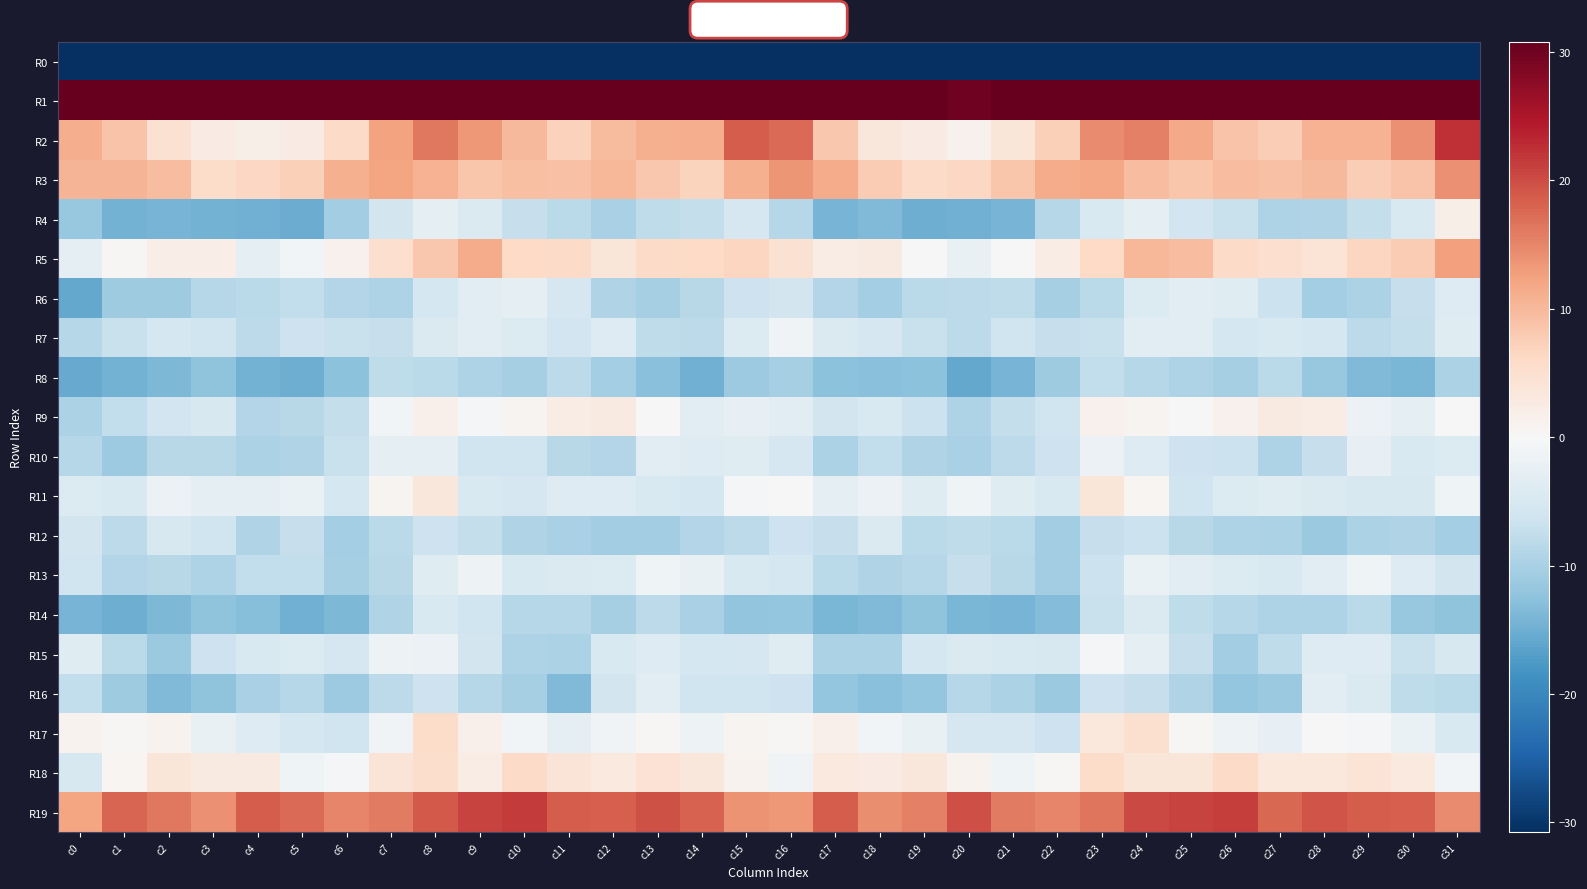

Reading right to left, what are all the values shown in this chart?

R0: c31=-228.6	c30=-220.4	c29=-219.8	c28=-219.4	c27=-216.2	c26=-215.4	c25=-214.0	c24=-214.9	c23=-215.2	c22=-217.3	c21=-215.3	c20=-215.9	c19=-216.9	c18=-218.5	c17=-211.0	c16=-192.4	c15=-203.6	c14=-220.4	c13=-220.1	c12=-217.9	c11=-216.3	c10=-214.2	c9=-214.9	c8=-214.7	c7=-215.9	c6=-216.7	c5=-215.2	c4=-216.3	c3=-217.3	c2=-217.7	c1=-209.2	c0=-229.4
R1: c31=56.2	c30=41.2	c29=36.5	c28=38.7	c27=37.0	c26=35.2	c25=37.4	c24=42.3	c23=41.2	c22=36.2	c21=33.6	c20=30.0	c19=36.7	c18=35.9	c17=36.1	c16=51.7	c15=54.6	c14=38.0	c13=36.5	c12=39.4	c11=35.2	c10=36.1	c9=38.8	c8=43.0	c7=39.5	c6=35.9	c5=31.2	c4=32.3	c3=37.3	c2=35.2	c1=35.8	c0=44.5
R2: c31=22.4	c30=14.1	c29=10.7	c28=10.7	c27=7.5	c26=8.7	c25=11.8	c24=15.4	c23=14.7	c22=7.4	c21=3.7	c20=1.3	c19=2.5	c18=3.4	c17=8.3	c16=17.5	c15=18.6	c14=11.1	c13=10.9	c12=9.7	c11=7.1	c10=9.9	c9=13.3	c8=16.2	c7=12.3	c6=5.9	c5=2.5	c4=1.7	c3=2.5	c2=4.6	c1=8.7	c0=11.1
R3: c31=14.0	c30=8.8	c29=7.6	c28=10.0	c27=9.1	c26=9.4	c25=8.6	c24=9.4	c23=11.9	c22=11.4	c21=8.6	c20=6.4	c19=5.8	c18=7.9	c17=11.4	c16=13.7	c15=10.9	c14=6.9	c13=8.4	c12=10.1	c11=8.9	c10=9.3	c9=8.5	c8=10.6	c7=12.0	c6=10.9	c5=7.3	c4=6.3	c3=5.8	c2=9.6	c1=10.4	c0=10.5
R4: c31=1.7	c30=-4.8	c29=-7.3	c28=-9.4	c27=-9.4	c26=-6.9	c25=-6.0	c24=-2.9	c23=-4.6	c22=-8.7	c21=-14.3	c20=-14.7	c19=-14.9	c18=-13.6	c17=-14.3	c16=-8.7	c15=-5.1	c14=-7.3	c13=-7.8	c12=-10.0	c11=-8.3	c10=-7.1	c9=-4.4	c8=-3.0	c7=-5.7	c6=-10.7	c5=-15.3	c4=-14.7	c3=-14.4	c2=-14.3	c1=-14.5	c0=-11.8
R5: c31=12.6	c30=7.8	c29=6.6	c28=4.2	c27=5.1	c26=5.8	c25=9.4	c24=10.3	c23=6.1	c22=2.4	c21=0.1	c20=-2.4	c19=-0.2	c18=2.8	c17=2.2	c16=4.6	c15=6.7	c14=6.2	c13=6.0	c12=3.7	c11=5.8	c10=6.2	c9=11.5	c8=8.3	c7=5.3	c6=1.3	c5=-0.9	c4=-2.7	c3=2.0	c2=2.0	c1=0.4	c0=-3.0
R6: c31=-3.9	c30=-7.1	c29=-9.6	c28=-10.5	c27=-6.6	c26=-3.6	c25=-3.1	c24=-4.3	c23=-8.2	c22=-10.1	c21=-7.7	c20=-8.1	c19=-8.4	c18=-10.5	c17=-8.9	c16=-5.6	c15=-6.3	c14=-8.6	c13=-10.3	c12=-9.3	c11=-5.2	c10=-3.1	c9=-3.4	c8=-5.4	c7=-9.4	c6=-9.0	c5=-7.5	c4=-8.2	c3=-8.9	c2=-11.0	c1=-11.0	c0=-15.8
R7: c31=-3.8	c30=-7.4	c29=-8.1	c28=-5.4	c27=-4.7	c26=-5.5	c25=-3.3	c24=-3.6	c23=-6.7	c22=-7.2	c21=-6.1	c20=-8.0	c19=-6.9	c18=-5.3	c17=-4.5	c16=-1.1	c15=-4.3	c14=-8.1	c13=-7.8	c12=-4.0	c11=-5.8	c10=-4.1	c9=-3.5	c8=-4.5	c7=-7.0	c6=-6.8	c5=-6.4	c4=-8.0	c3=-6.2	c2=-5.3	c1=-6.9	c0=-8.8
R8: c31=-9.8	c30=-14.1	c29=-13.5	c28=-11.6	c27=-8.2	c26=-10.2	c25=-9.6	c24=-8.7	c23=-7.5	c22=-11.1	c21=-14.3	c20=-15.7	c19=-12.7	c18=-12.9	c17=-12.7	c16=-10.3	c15=-11.2	c14=-14.8	c13=-12.9	c12=-10.5	c11=-8.2	c10=-10.2	c9=-9.6	c8=-8.2	c7=-7.8	c6=-12.7	c5=-15.0	c4=-14.6	c3=-12.4	c2=-13.8	c1=-14.5	c0=-15.5
R9: c31=-0.1	c30=-2.8	c29=-1.9	c28=2.2	c27=2.7	c26=1.3	c25=0.0	c24=0.9	c23=1.3	c22=-6.1	c21=-7.4	c20=-9.6	c19=-6.5	c18=-4.7	c17=-5.6	c16=-3.2	c15=-2.5	c14=-3.6	c13=-0.2	c12=2.7	c11=2.3	c10=0.8	c9=-0.3	c8=1.6	c7=-0.9	c6=-7.2	c5=-8.4	c4=-9.0	c3=-4.9	c2=-5.9	c1=-7.5	c0=-9.6
R10: c31=-4.1	c30=-4.7	c29=-2.5	c28=-7.2	c27=-9.5	c26=-6.5	c25=-6.4	c24=-4.0	c23=-1.7	c22=-6.4	c21=-8.0	c20=-9.9	c19=-9.2	c18=-7.7	c17=-9.8	c16=-5.2	c15=-3.7	c14=-4.1	c13=-3.4	c12=-8.9	c11=-8.6	c10=-6.0	c9=-6.0	c8=-2.8	c7=-3.0	c6=-6.9	c5=-9.2	c4=-9.7	c3=-8.5	c2=-8.6	c1=-11.1	c0=-8.7
R11: c31=-1.4	c30=-4.8	c29=-4.9	c28=-4.5	c27=-3.8	c26=-4.3	c25=-6.0	c24=0.5	c23=3.7	c22=-4.7	c21=-3.7	c20=-1.4	c19=-3.8	c18=-1.7	c17=-2.8	c16=0.1	c15=-0.4	c14=-5.4	c13=-4.7	c12=-4.0	c11=-3.9	c10=-5.2	c9=-4.6	c8=3.6	c7=0.8	c6=-5.4	c5=-1.9	c4=-2.7	c3=-3.1	c2=-1.8	c1=-4.7	c0=-4.1
R12: c31=-10.5	c30=-9.3	c29=-9.7	c28=-11.3	c27=-9.8	c26=-9.4	c25=-8.5	c24=-6.5	c23=-7.1	c22=-10.8	c21=-8.3	c20=-7.8	c19=-8.4	c18=-4.5	c17=-7.0	c16=-6.3	c15=-8.0	c14=-9.0	c13=-10.7	c12=-10.6	c11=-9.9	c10=-9.2	c9=-7.3	c8=-6.4	c7=-8.3	c6=-10.6	c5=-7.0	c4=-9.3	c3=-6.2	c2=-5.0	c1=-8.1	c0=-5.6
R13: c31=-5.6	c30=-4.0	c29=-1.2	c28=-3.2	c27=-4.7	c26=-4.3	c25=-3.4	c24=-2.0	c23=-6.6	c22=-10.7	c21=-8.4	c20=-7.2	c19=-8.8	c18=-9.3	c17=-8.4	c16=-5.4	c15=-4.6	c14=-2.4	c13=-1.4	c12=-4.3	c11=-4.5	c10=-4.6	c9=-1.5	c8=-3.6	c7=-8.5	c6=-10.2	c5=-7.6	c4=-7.5	c3=-9.4	c2=-8.6	c1=-9.1	c0=-6.1
R14: c31=-12.4	c30=-11.7	c29=-8.3	c28=-9.4	c27=-9.5	c26=-8.7	c25=-7.8	c24=-4.6	c23=-6.9	c22=-13.2	c21=-14.4	c20=-14.1	c19=-12.3	c18=-13.5	c17=-14.2	c16=-11.9	c15=-12.2	c14=-10.0	c13=-8.0	c12=-10.3	c11=-8.9	c10=-8.9	c9=-6.0	c8=-4.8	c7=-9.2	c6=-13.9	c5=-14.7	c4=-13.2	c3=-12.4	c2=-13.9	c1=-15.1	c0=-14.2
R15: c31=-4.9	c30=-7.0	c29=-3.9	c28=-4.1	c27=-7.8	c26=-10.7	c25=-7.1	c24=-3.0	c23=-0.6	c22=-5.0	c21=-4.6	c20=-4.3	c19=-5.4	c18=-9.8	c17=-9.7	c16=-3.6	c15=-5.3	c14=-5.3	c13=-4.0	c12=-4.8	c11=-9.8	c10=-9.6	c9=-5.5	c8=-1.9	c7=-1.5	c6=-5.2	c5=-4.2	c4=-4.6	c3=-6.3	c2=-11.3	c1=-8.3	c0=-3.7
R16: c31=-8.2	c30=-7.8	c29=-4.4	c28=-3.5	c27=-11.5	c26=-12.0	c25=-9.2	c24=-7.1	c23=-6.3	c22=-11.3	c21=-9.8	c20=-8.8	c19=-11.8	c18=-13.0	c17=-12.0	c16=-6.4	c15=-6.1	c14=-6.2	c13=-3.5	c12=-5.7	c11=-13.6	c10=-10.2	c9=-8.9	c8=-6.3	c7=-8.1	c6=-11.2	c5=-8.7	c4=-9.9	c3=-12.3	c2=-13.5	c1=-10.9	c0=-7.6
R17: c31=-4.7	c30=-2.1	c29=-0.7	c28=-0.0	c27=-2.5	c26=-1.6	c25=0.4	c24=5.0	c23=3.2	c22=-6.4	c21=-5.1	c20=-5.3	c19=-2.3	c18=-0.8	c17=1.5	c16=0.4	c15=0.9	c14=-1.5	c13=0.4	c12=-1.0	c11=-2.7	c10=-0.8	c9=1.6	c8=5.8	c7=-1.1	c6=-6.0	c5=-5.5	c4=-3.9	c3=-2.4	c2=1.1	c1=0.4	c0=1.1
R18: c31=-0.9	c30=2.9	c29=4.1	c28=3.2	c27=3.3	c26=6.0	c25=3.6	c24=3.8	c23=5.6	c22=0.3	c21=-1.4	c20=1.1	c19=3.4	c18=2.6	c17=3.1	c16=-1.1	c15=1.1	c14=3.5	c13=4.4	c12=3.0	c11=4.0	c10=6.0	c9=2.3	c8=5.4	c7=3.9	c6=-0.5	c5=-1.4	c4=2.7	c3=2.7	c2=3.7	c1=0.5	c0=-4.9
R19: c31=14.6	c30=18.5	c29=18.6	c28=19.4	c27=17.7	c26=21.2	c25=20.9	c24=20.3	c23=16.5	c22=15.1	c21=15.9	c20=19.8	c19=15.5	c18=14.3	c17=18.5	c16=13.3	c15=13.8	c14=18.2	c13=19.5	c12=18.5	c11=18.7	c10=21.6	c9=20.8	c8=19.0	c7=15.9	c6=15.0	c5=17.5	c4=18.7	c3=14.2	c2=16.2	c1=17.9	c0=12.1